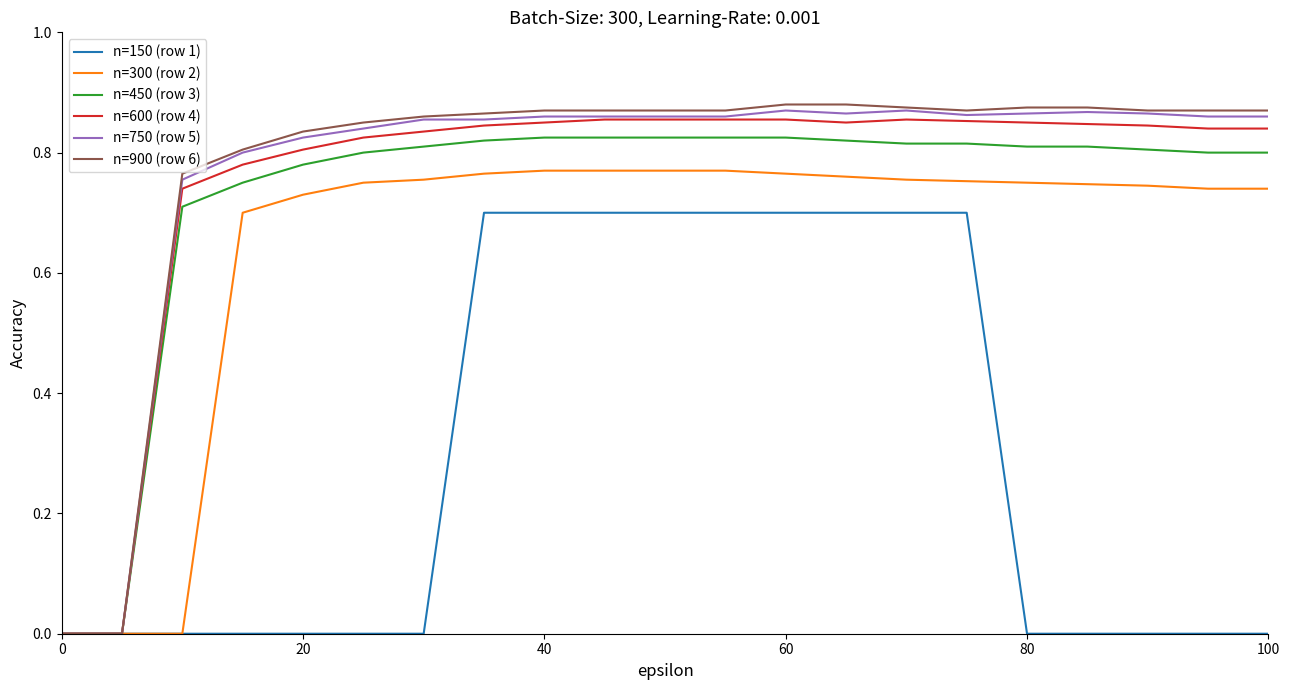

What are all the series names shown in the legend?

n=150 (row 1), n=300 (row 2), n=450 (row 3), n=600 (row 4), n=750 (row 5), n=900 (row 6)